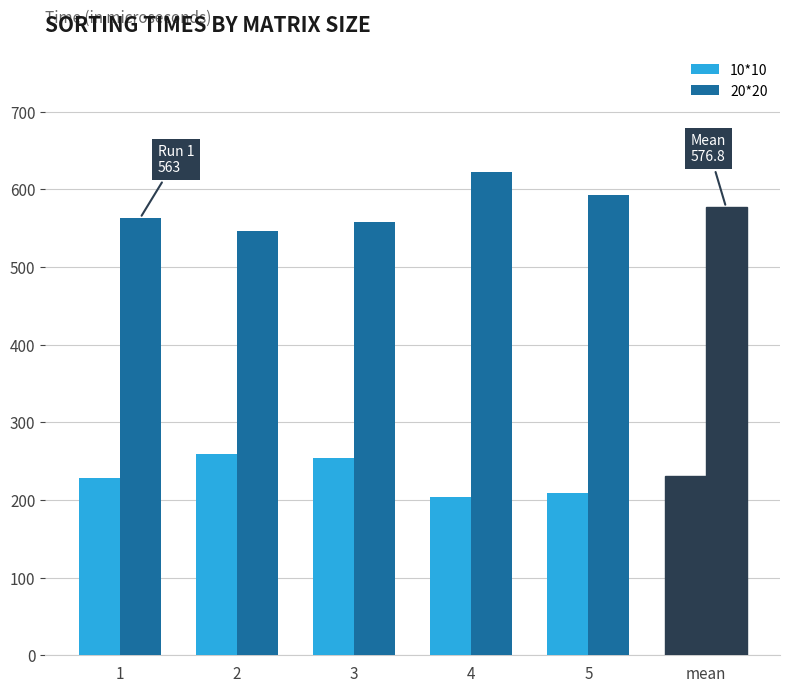

List the series in order of their peak value, lowest first.

10*10, 20*20